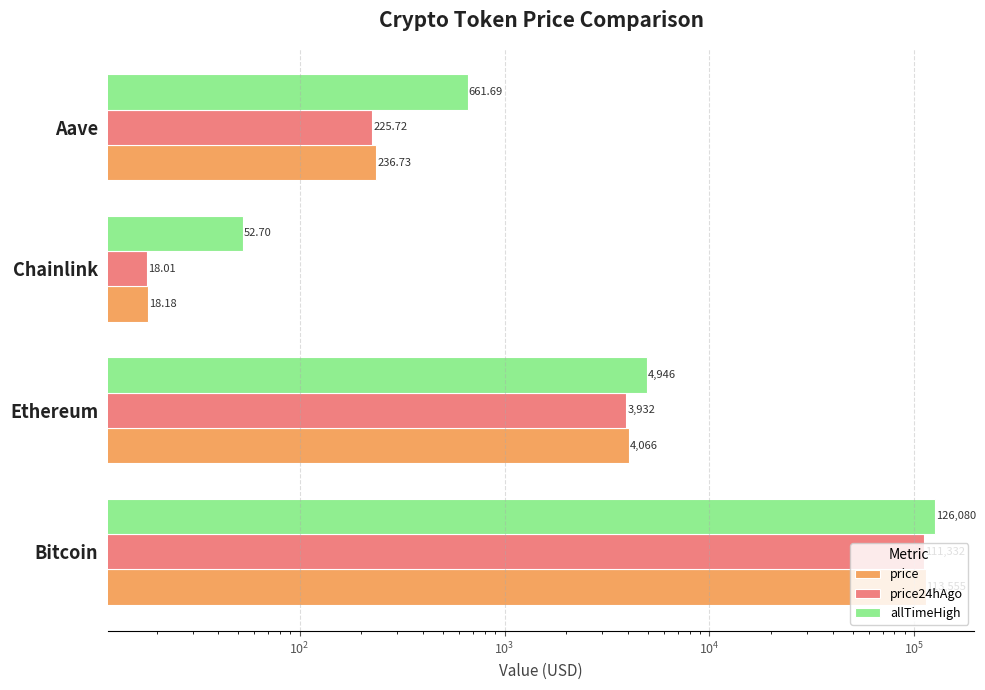

At Aave, list the series in order from largest to smallest.

allTimeHigh, price, price24hAgo